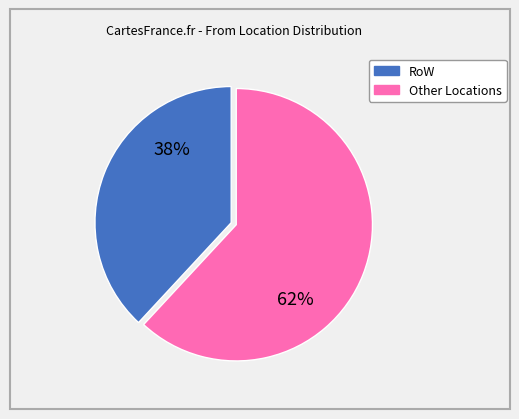

Is there any slice that represents more than half of the pie?

Yes